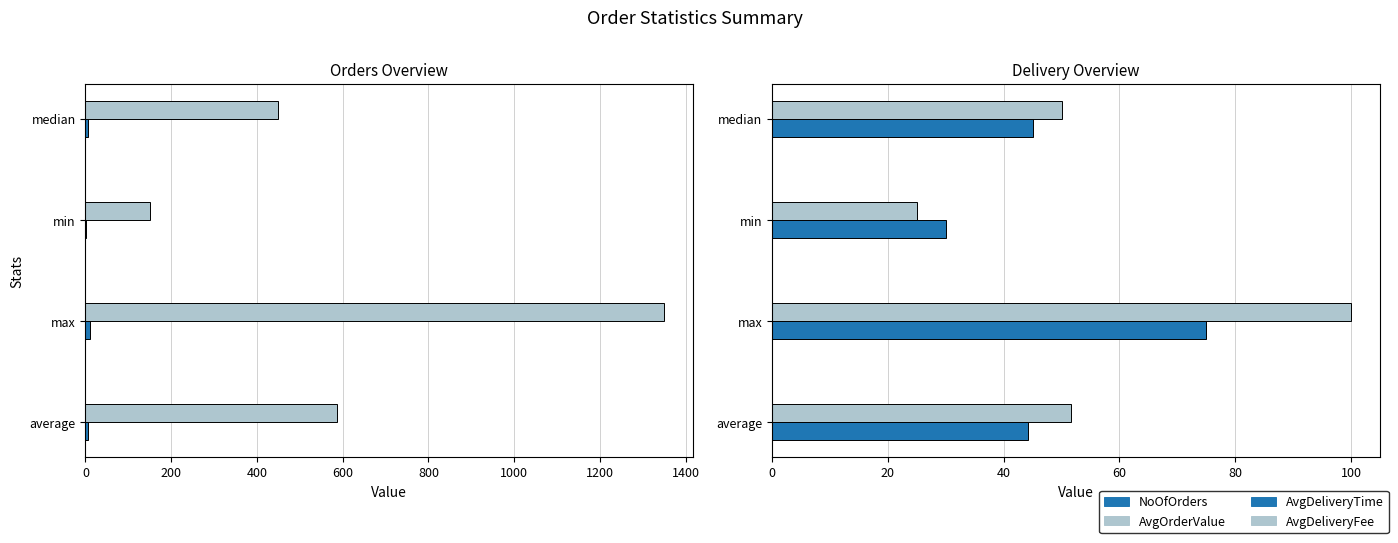

How many categories are shown in the chart?

4